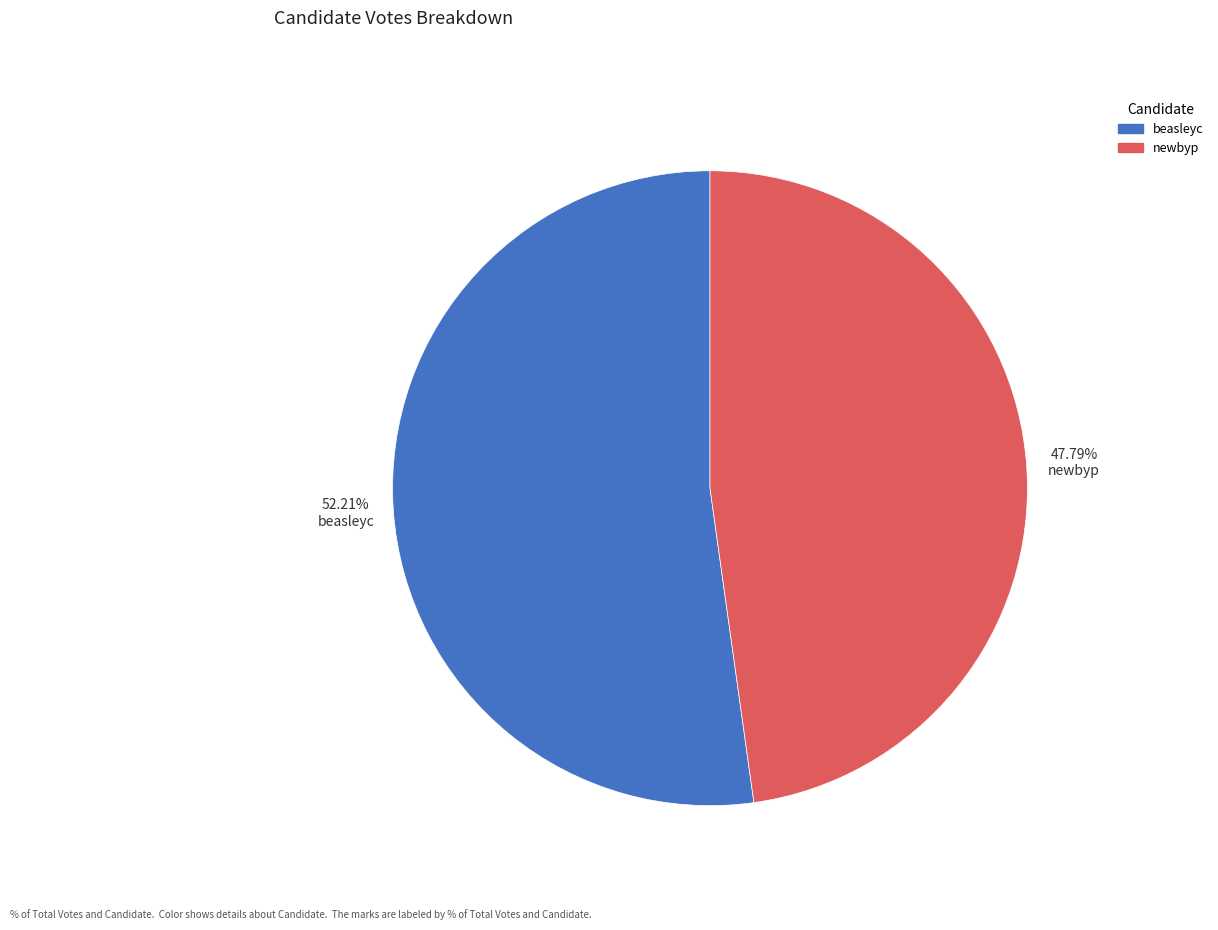

Which slice is the largest?

beasleyc